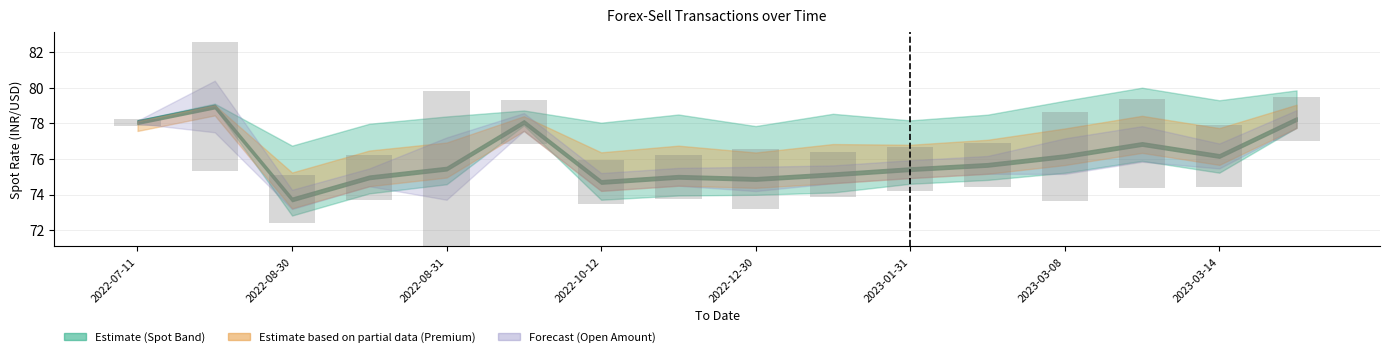

Between 13 and 2022-07-11, which is larger?

13